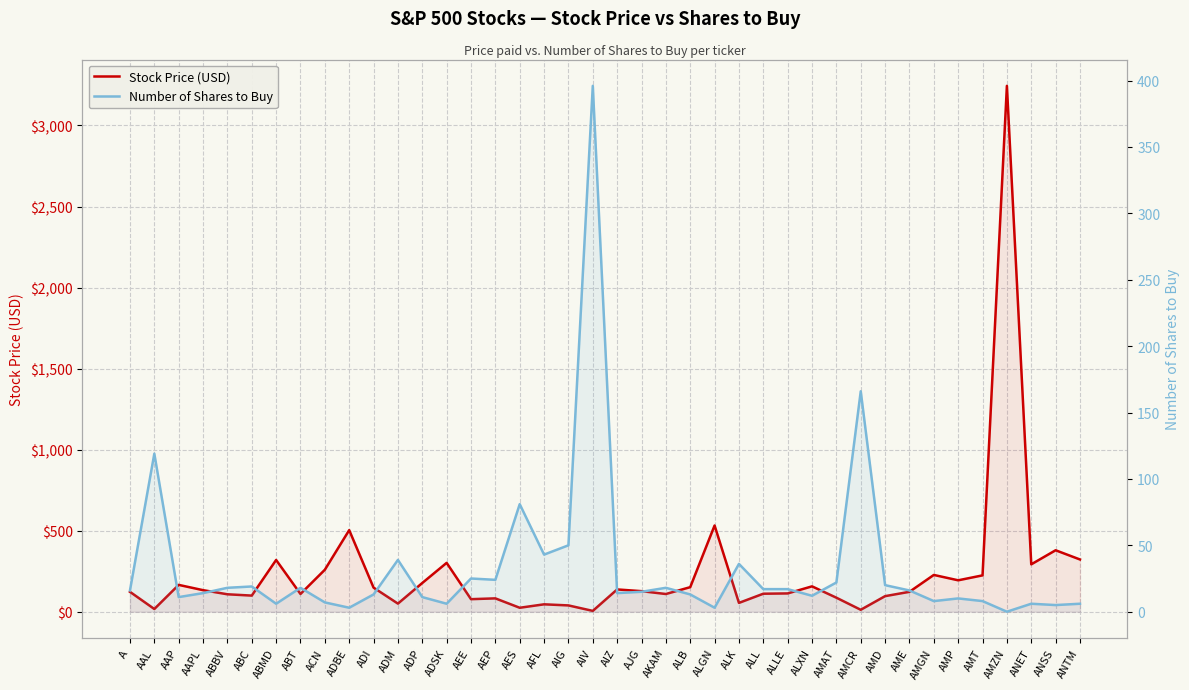

True or false: Number of Shares to Buy has more than 2 points higher than both neighbors.

True